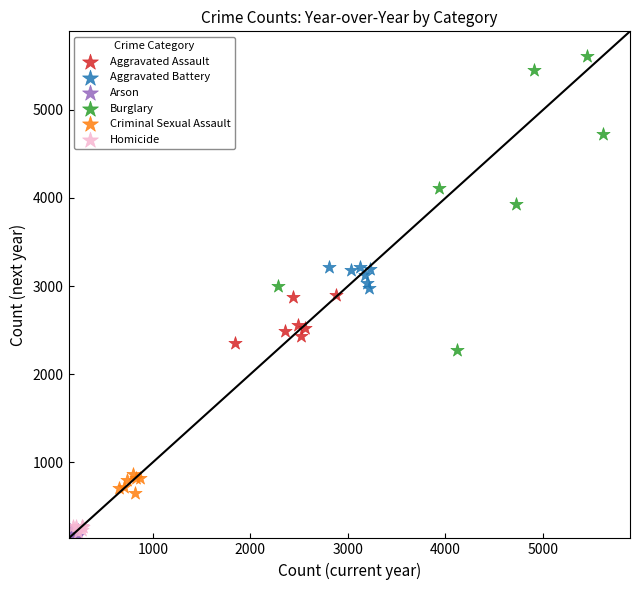

What are all the series names shown in the legend?

Aggravated Assault, Aggravated Battery, Arson, Burglary, Criminal Sexual Assault, Homicide